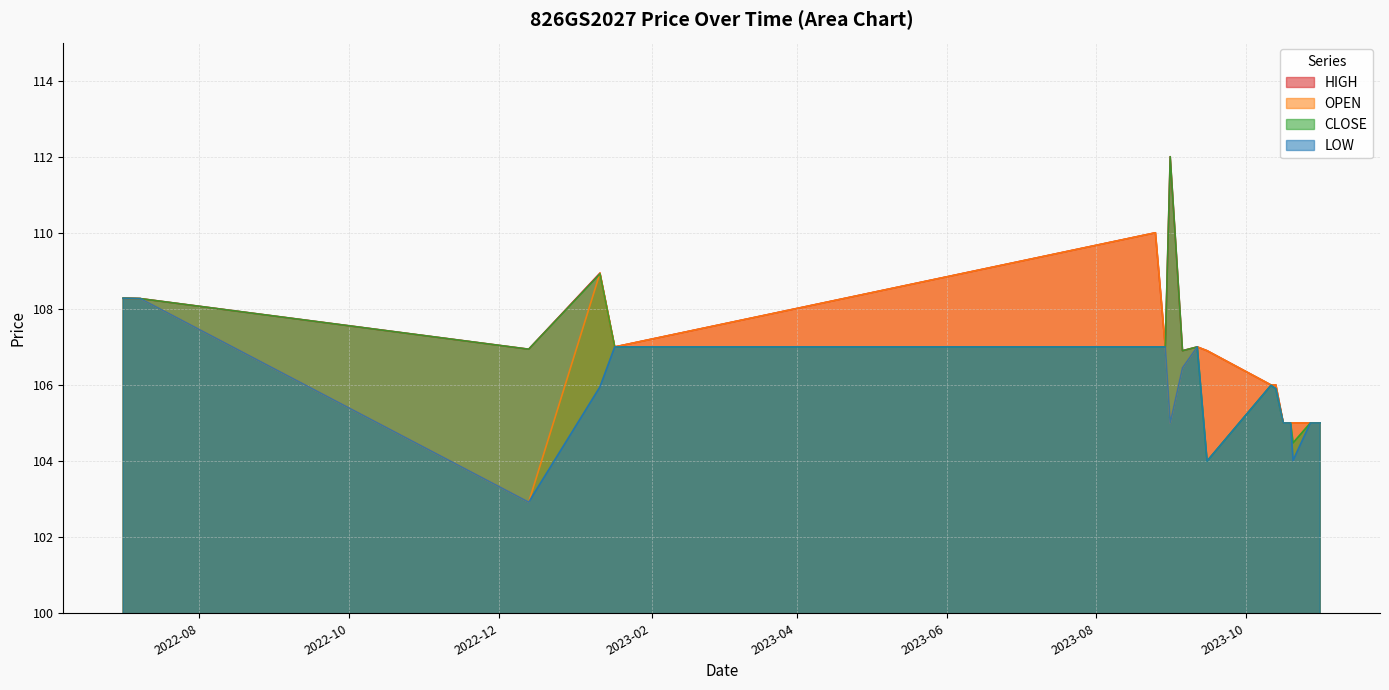

True or false: LOW and CLOSE intersect in this chart.

False